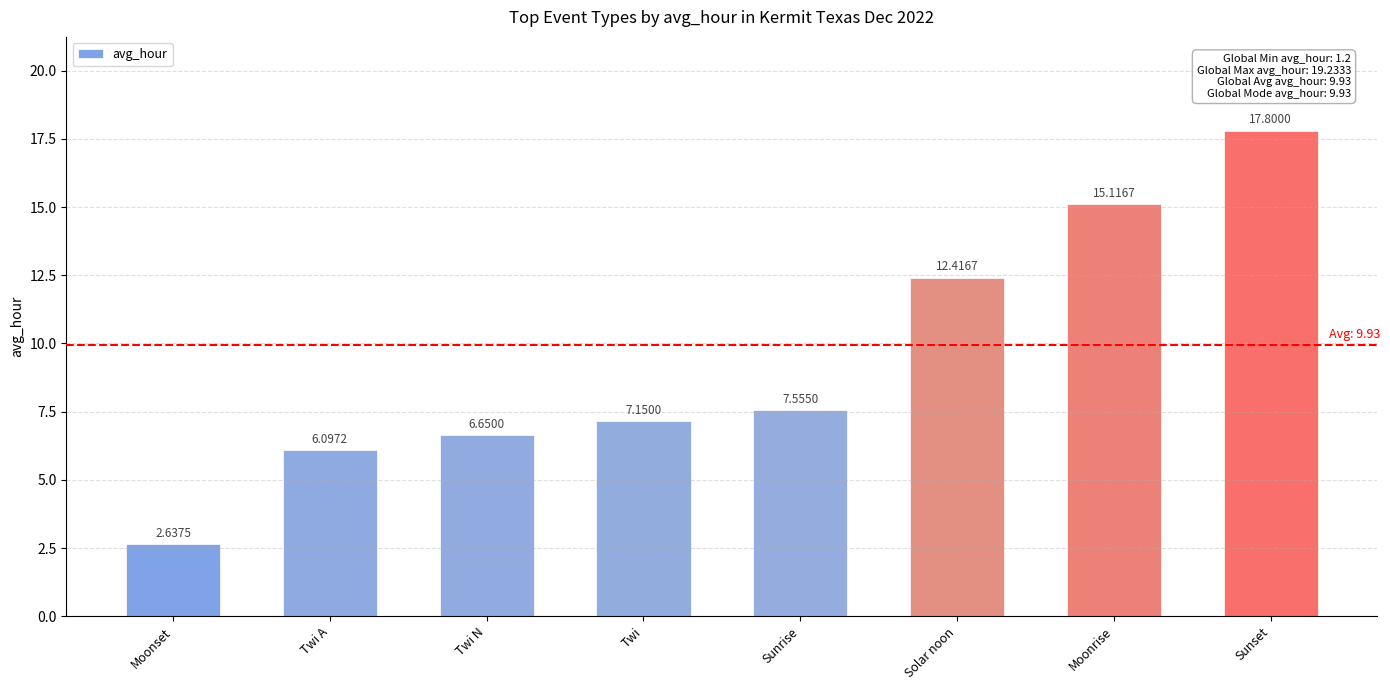

Where does the data first go above 7?

Twi